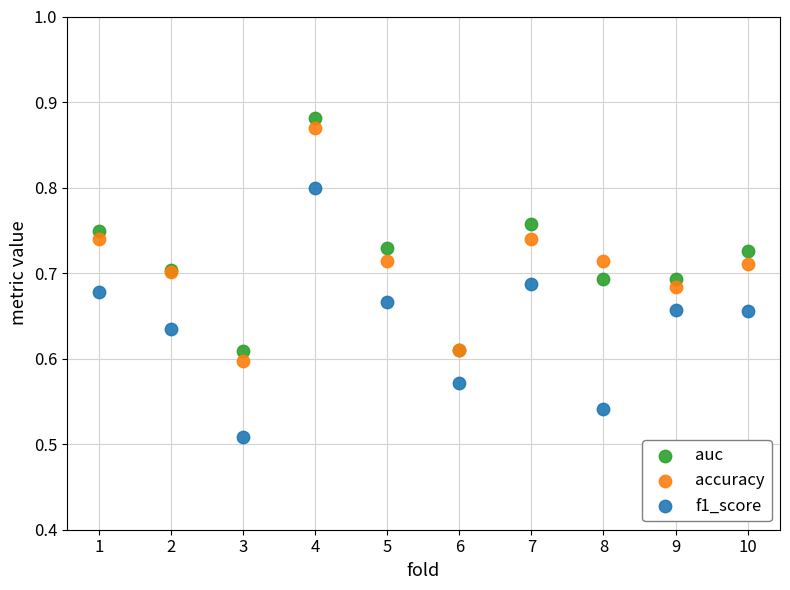

Which series contains the lowest Y value?

f1_score